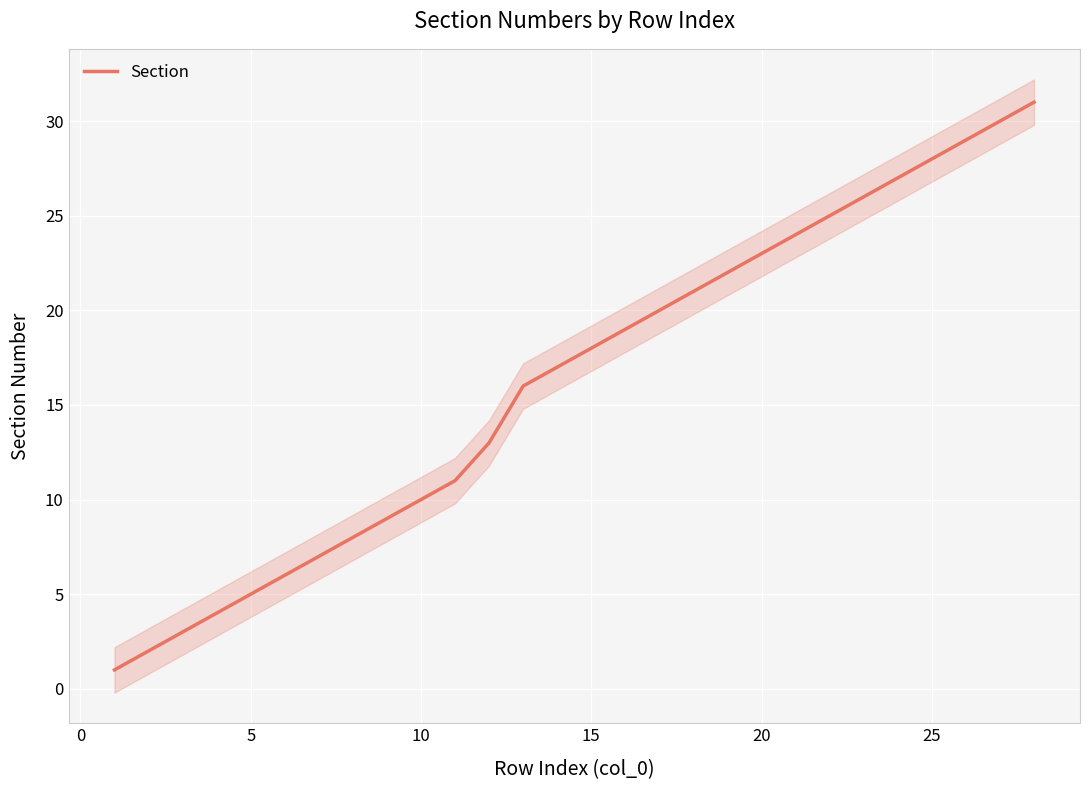

What is the smallest value displayed?

1